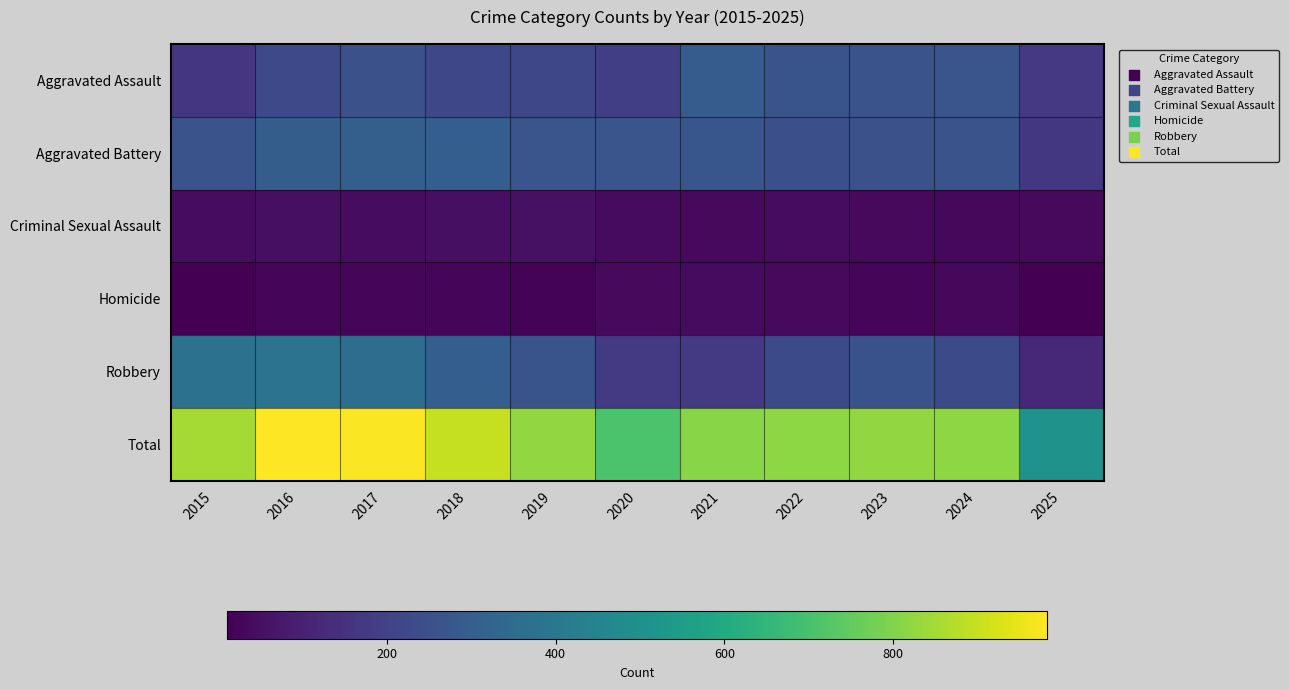

The value of Aggravated Battery at 2023 is 424. True or false?

False